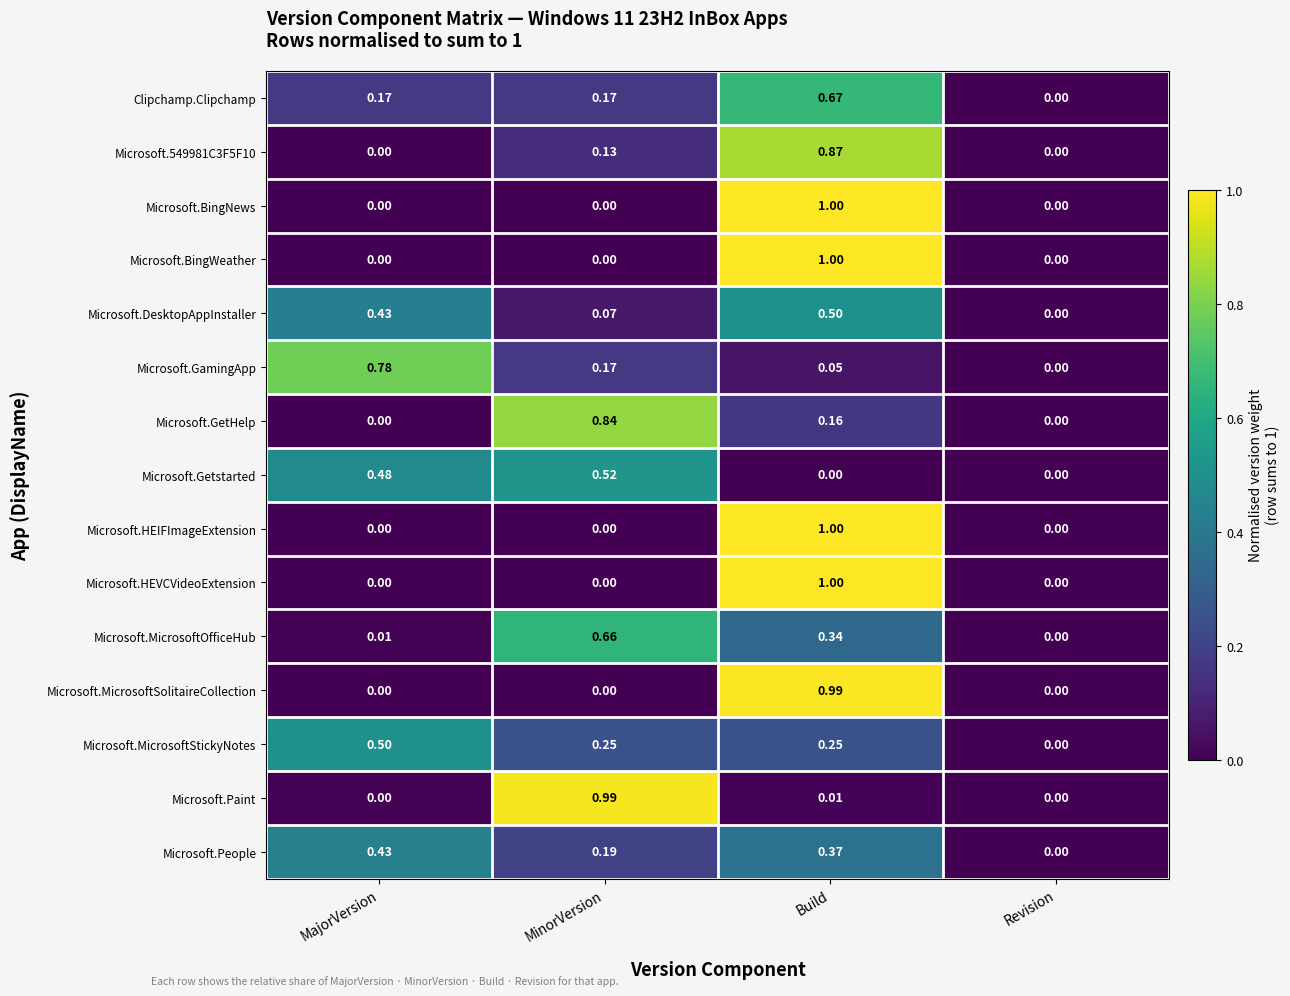

Is the value of Microsoft.GamingApp at Build greater than the value of Microsoft.549981C3F5F10 at MinorVersion?

No